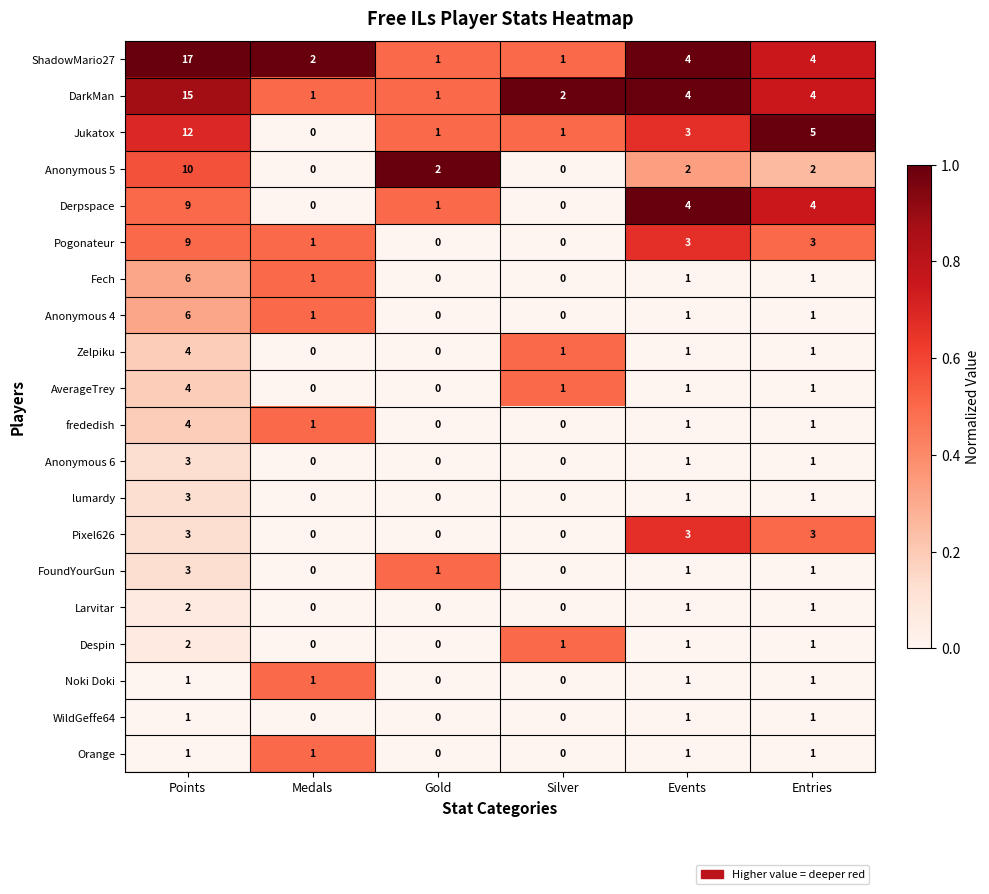

What is the difference between the highest and lowest values at Gold?

2